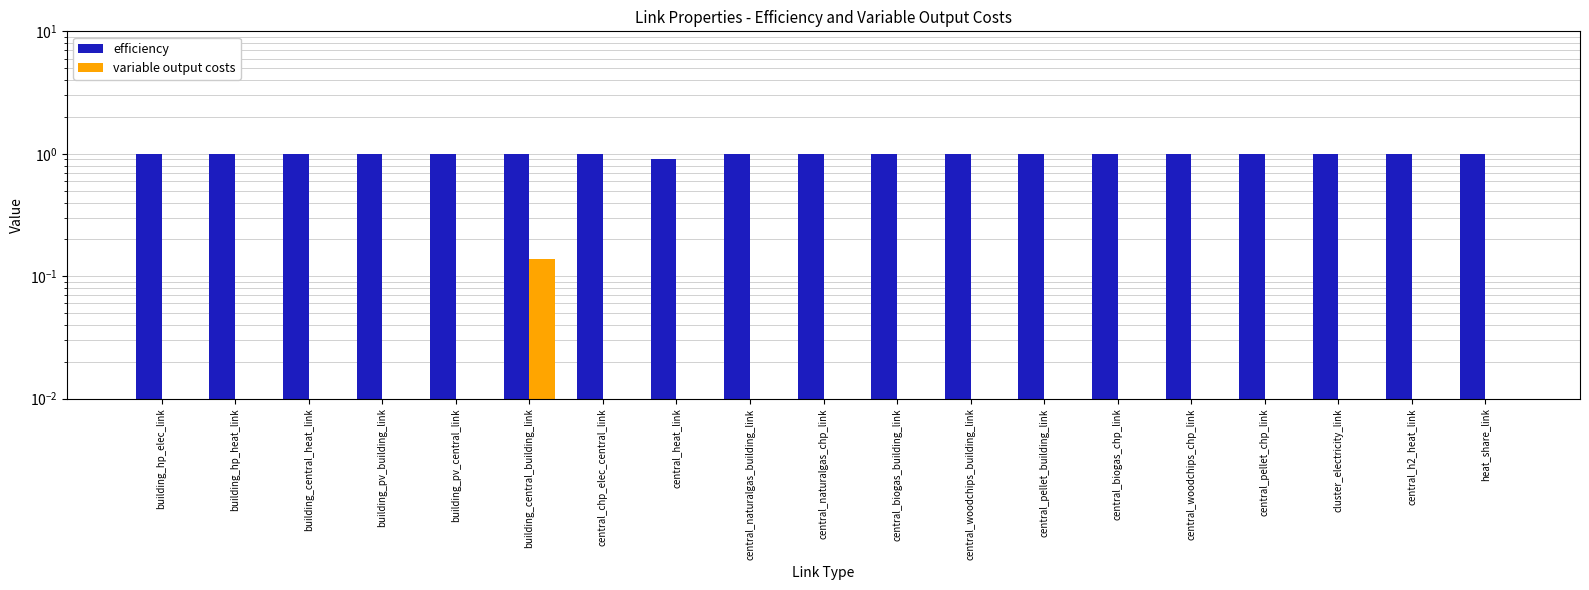

Count the number of data series in this chart.

2